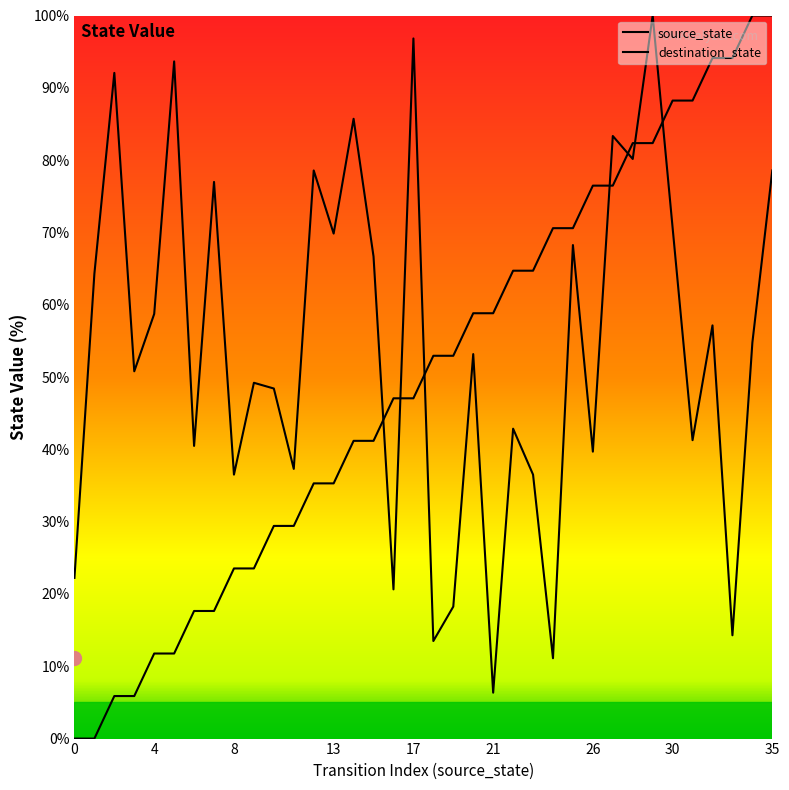

Is this an area chart (filled region under the line)?

No